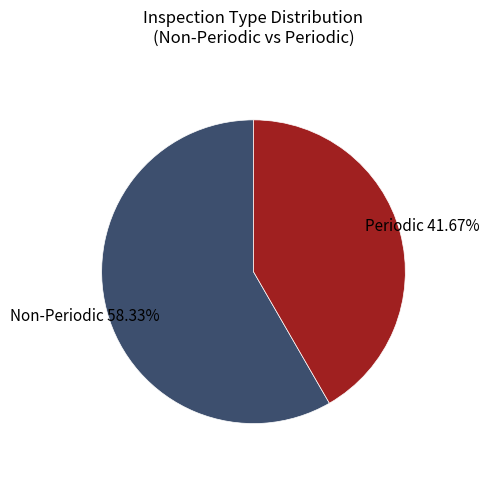

To the nearest percent, what is the difference between the largest and smallest slice percentages?

17%